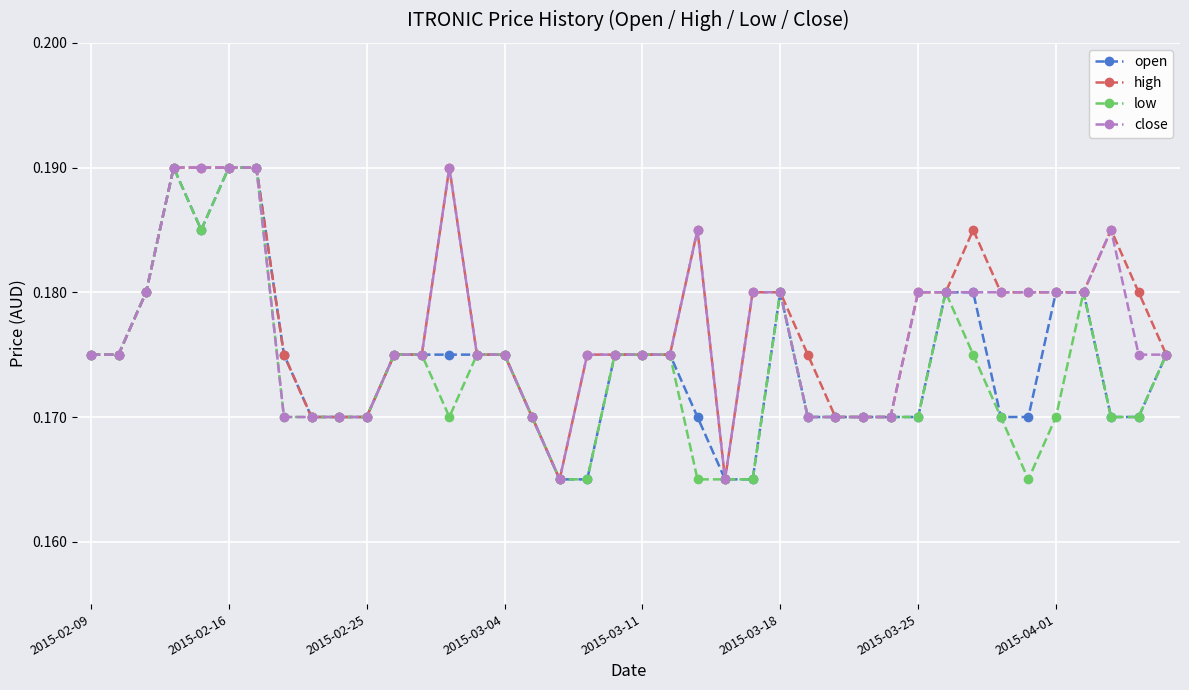

Does the chart have visible grid lines?

Yes